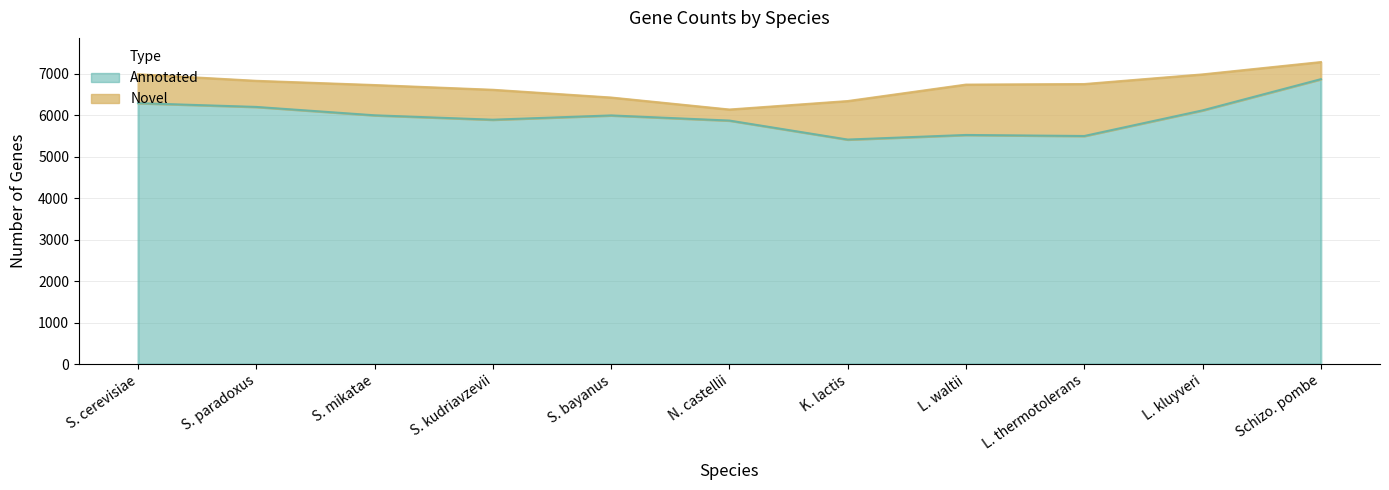

Does the chart display data point markers on the line(s)?

No